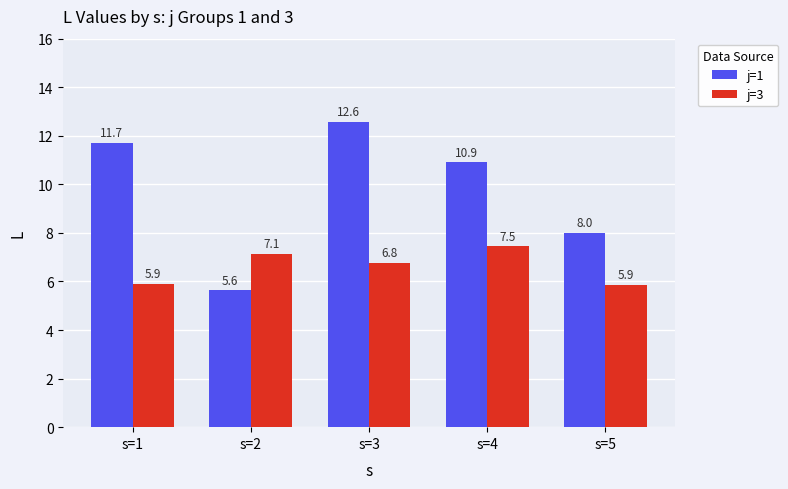

True or false: j=3 has a value of 5.1 at s=4.

False